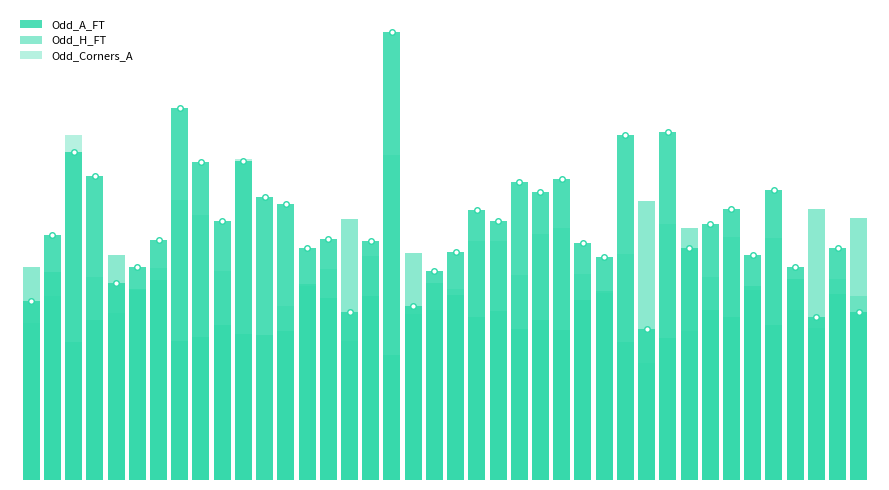

List the series in order of their overall mean, highest first.

Odd_A_FT, Odd_Corners_A, Odd_H_FT